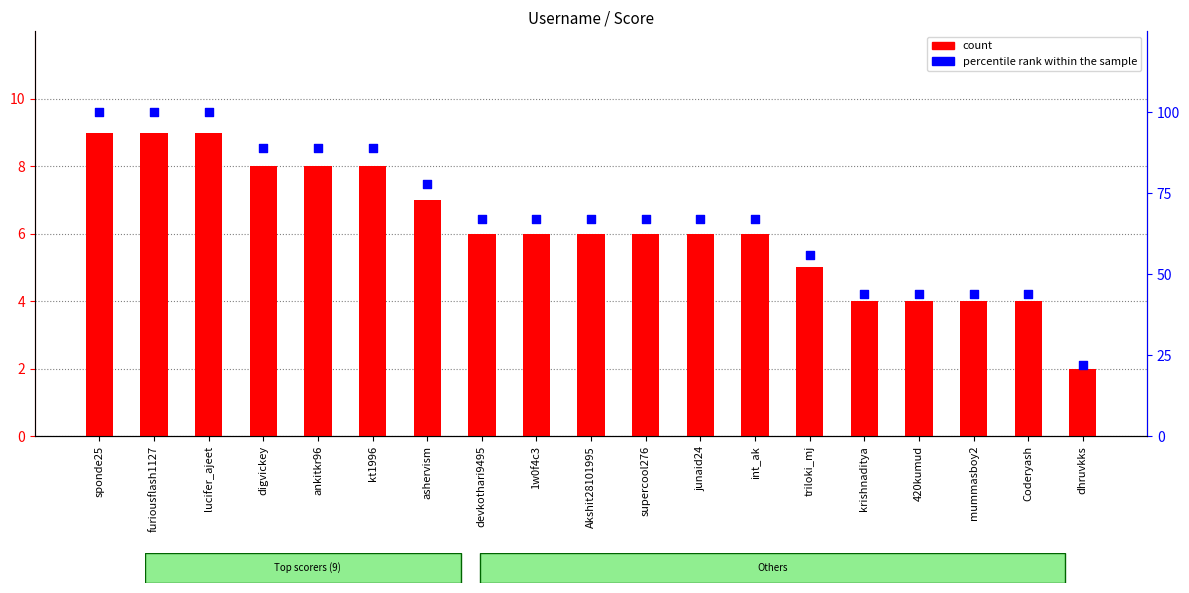

At how many categories does at least one series exceed 75?

7